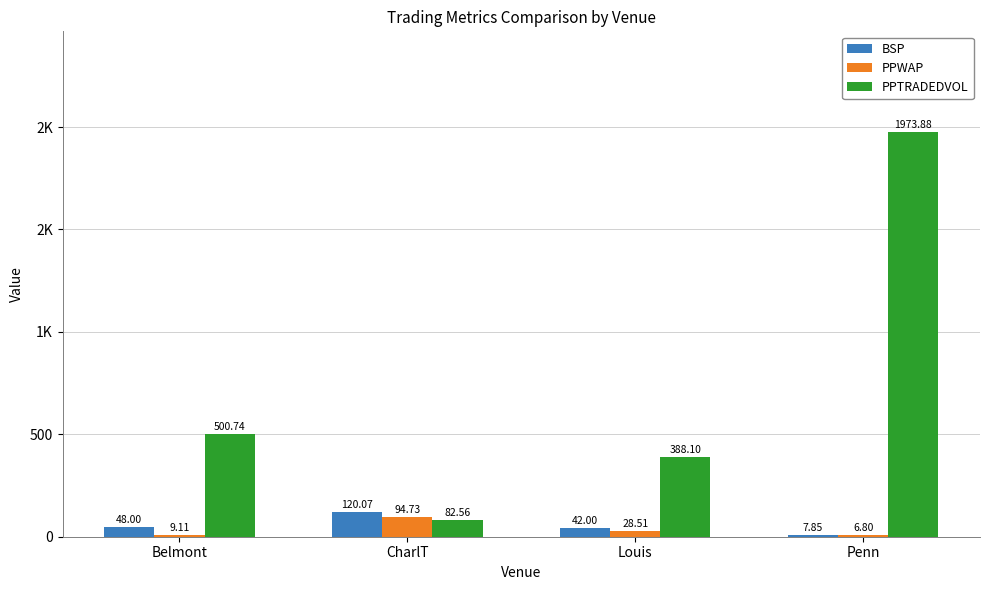

Between CharlT and Belmont, which is larger?

CharlT